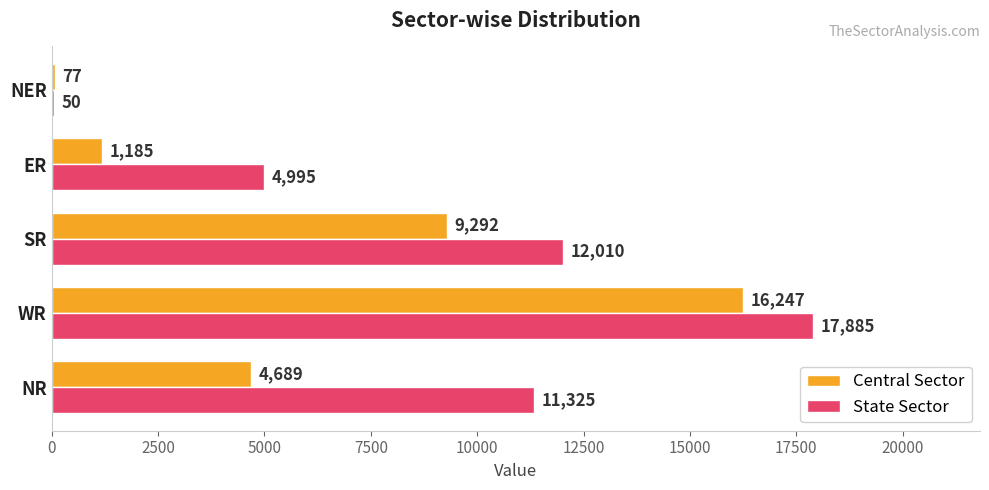

Which series changed the most between WR and SR?

Central Sector